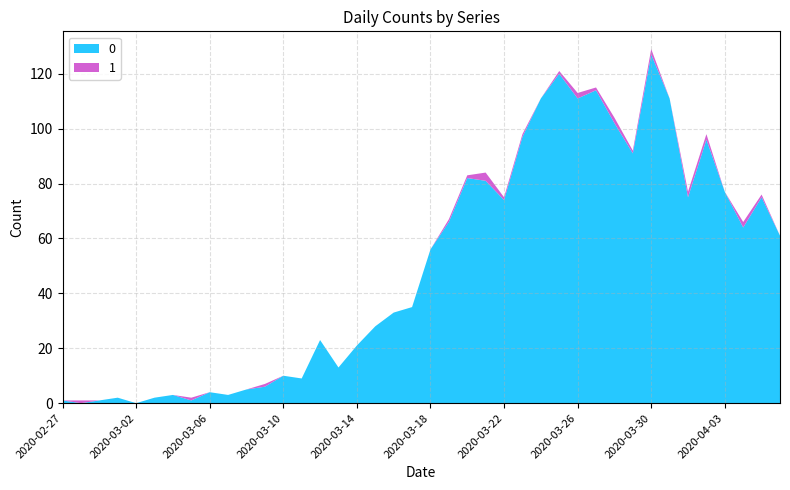

Reading left to right, extract all data points from this chart.

0: 1	0	1	2	0	2	3	1	4	3	5	6	10	9	23	13	21	28	33	35	56	66	82	81	74	97	111	120	111	114	102	91	127	111	75	96	77	64	75	61
1: 0	1	0	0	0	0	0	1	0	0	0	1	0	0	0	0	0	0	0	0	0	1	1	3	1	1	0	1	2	1	2	1	2	0	2	2	0	2	1	0